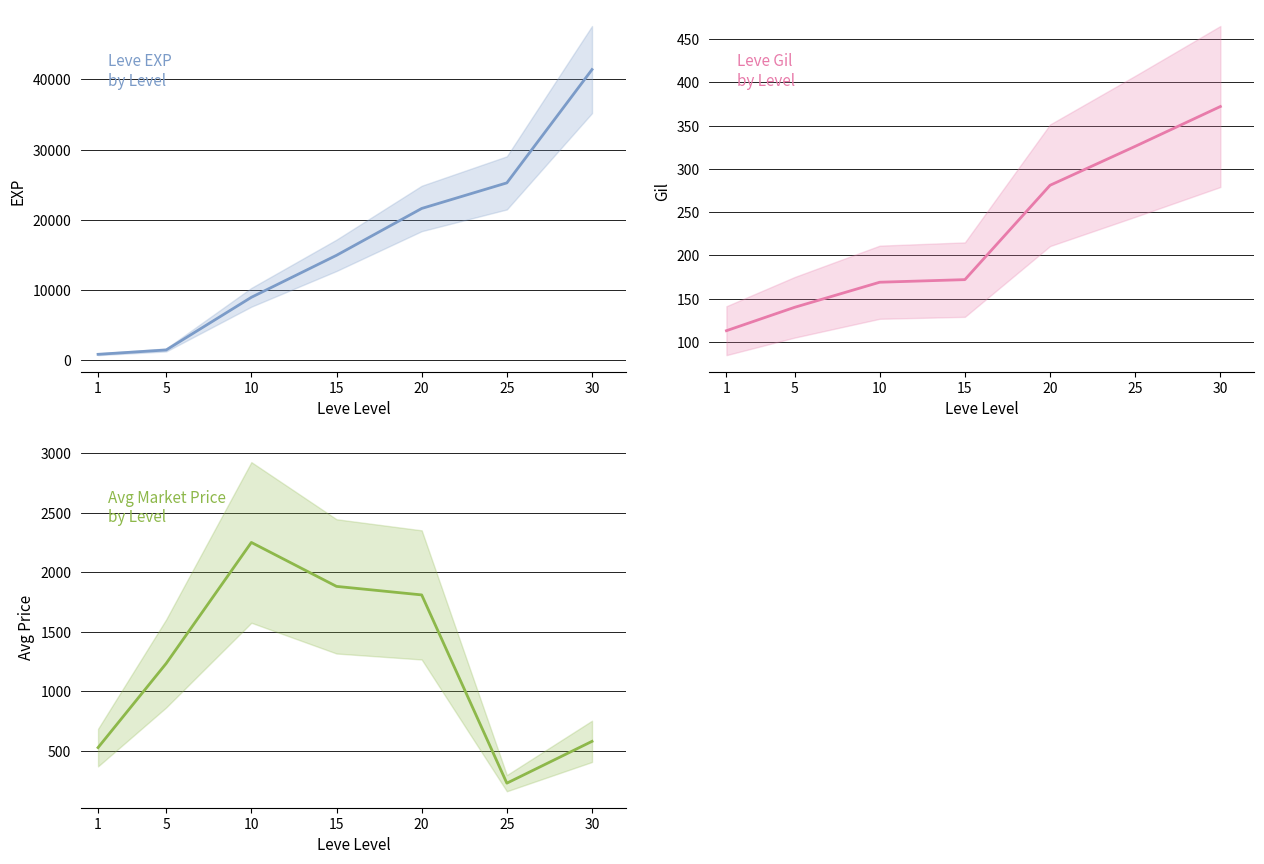

How many lines are shown in the chart?

3